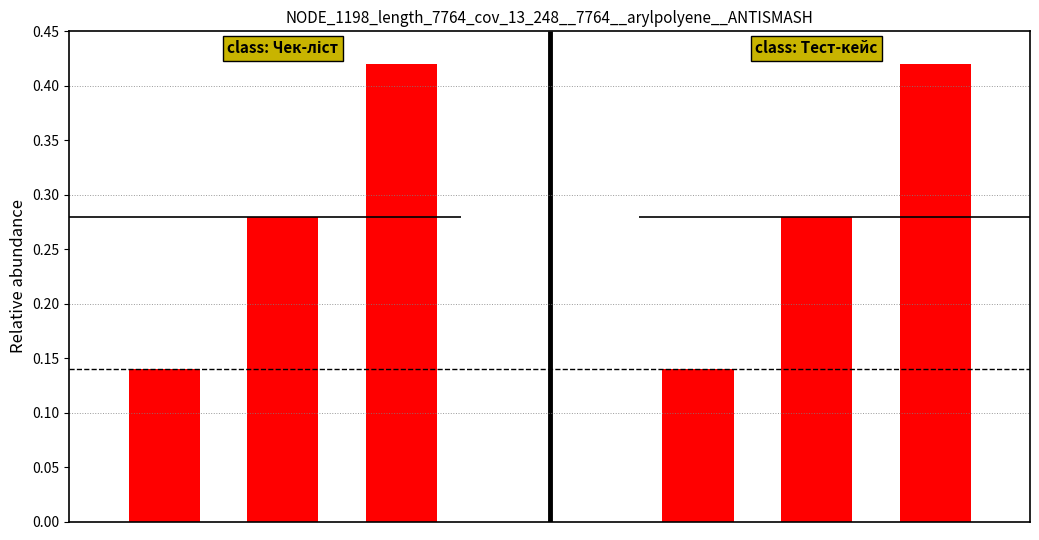

What is the approximate value of Чек-ліст at 1?

0.3